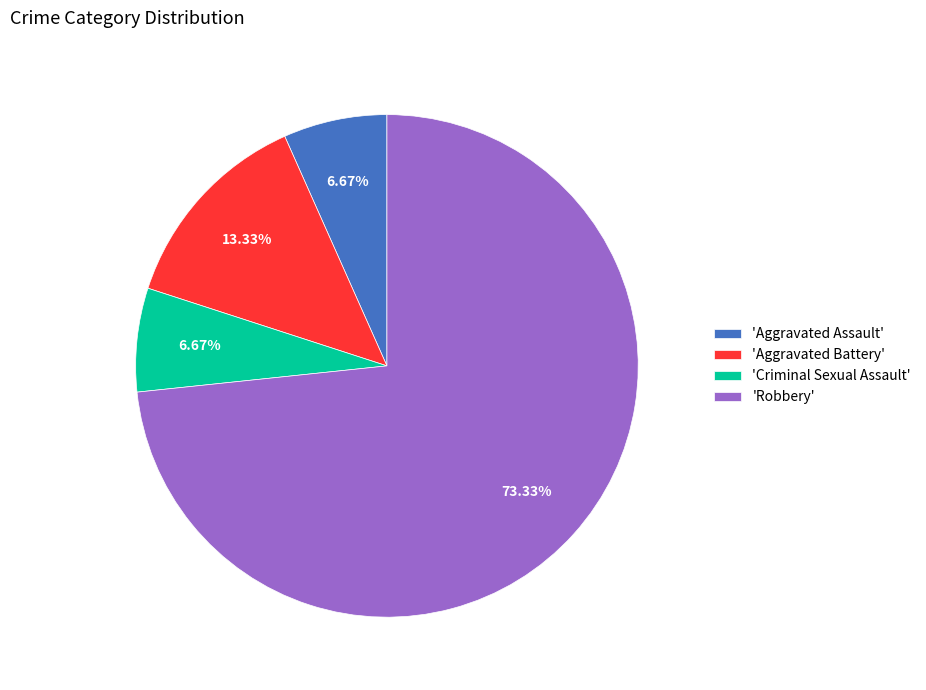

What is the largest slice in the pie chart?

'Robbery'